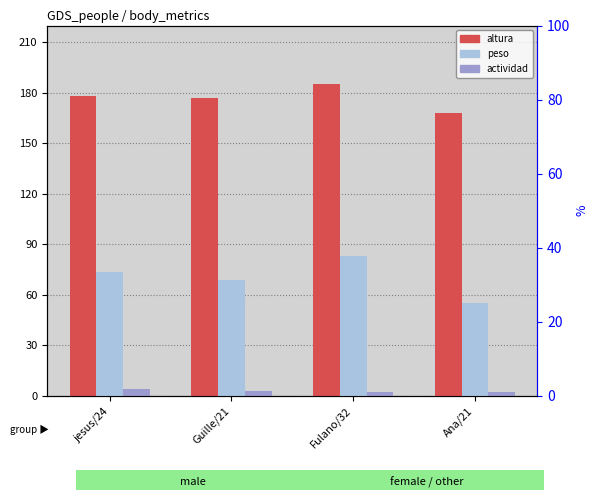

Where is altura nearest to the value 176?

Guille/21